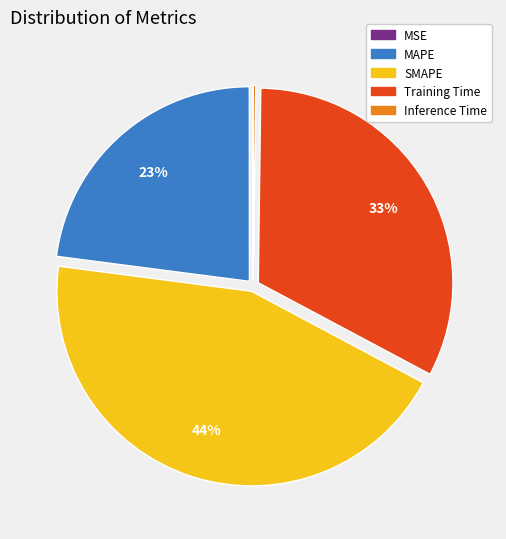

Does any single category account for the majority?

No